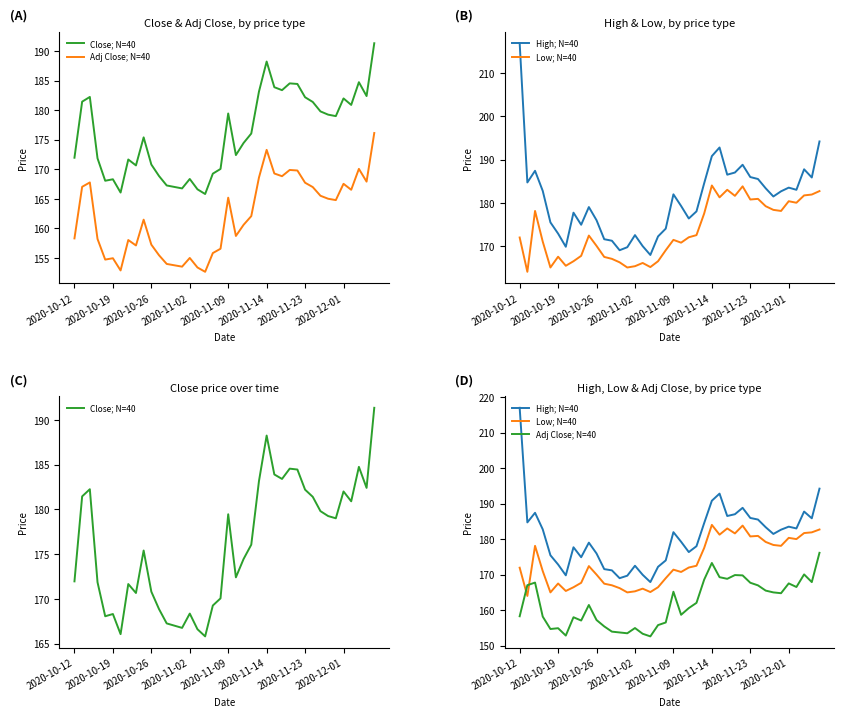

Which series has the largest total across all categories?

High; N=40